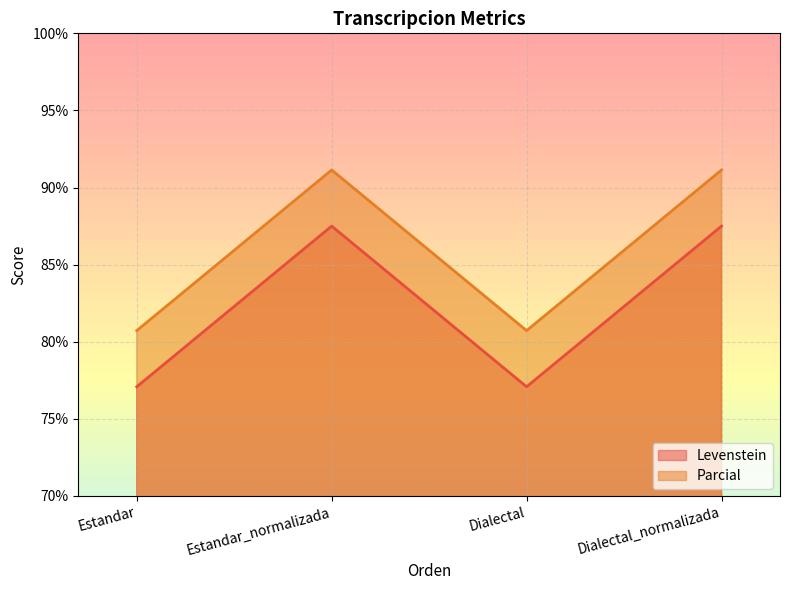

At which label does Levenstein first exceed 87?

Estandar_normalizada